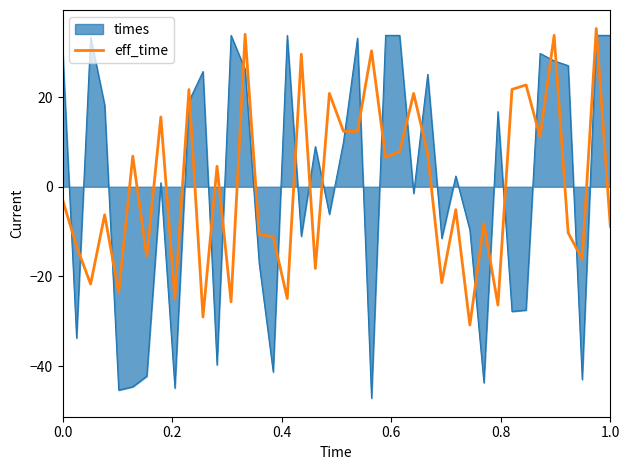

What is the maximum value shown in the chart?

35.3